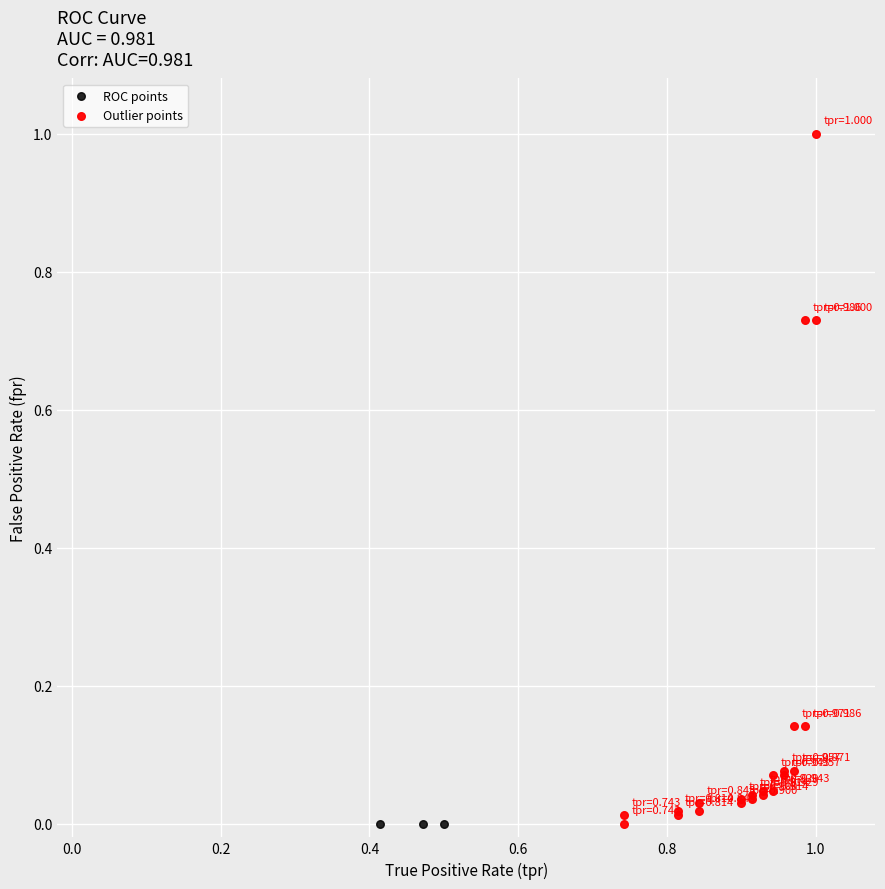

Which series contains the highest Y value?

Outlier points